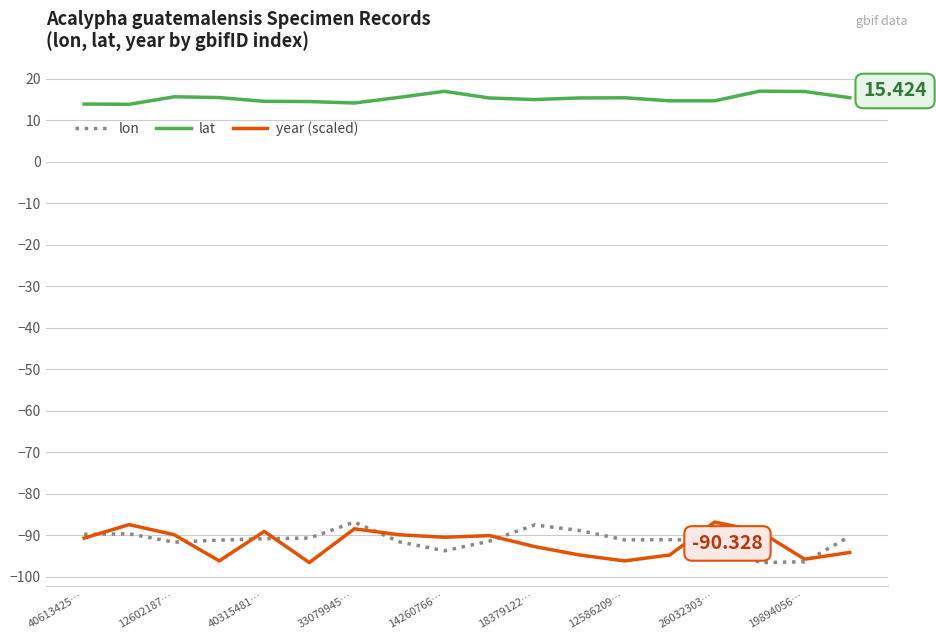

Which series has the largest total across all categories?

lat